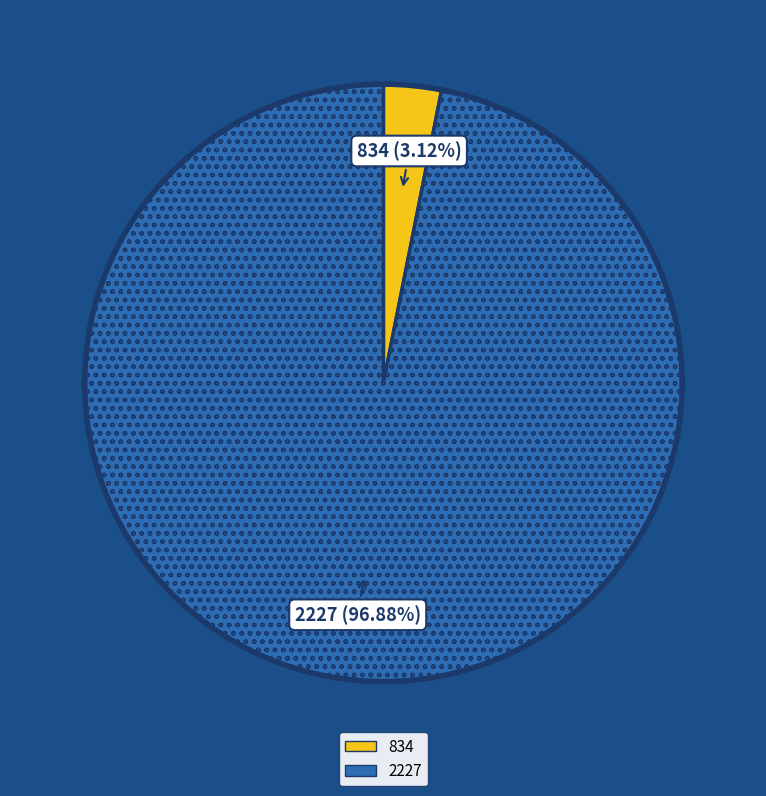

Between 834 and 2227, which is larger?

2227